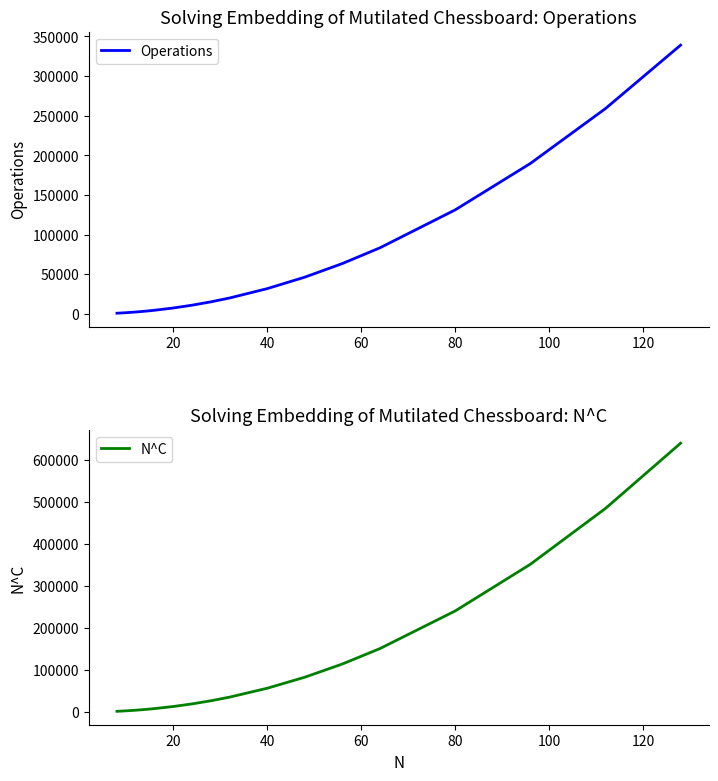

Reading right to left, what are all the values shown in this chart?

Operations: 339081.0	259065.0	189801.0	131289.0	83529.0	63681.0	46521.0	32049.0	20265.0	15381.0	11169.0	7629.0	4761.0	3579.0	2565.0	1719.0	1041.0
N^C: 639145.2	484146.0	351339.5	240452.9	151167.1	114507.5	83096.9	56870.6	35753.2	27082.7	19653.6	13450.7	8456.1	6405.4	4648.4	3181.3	2000.0